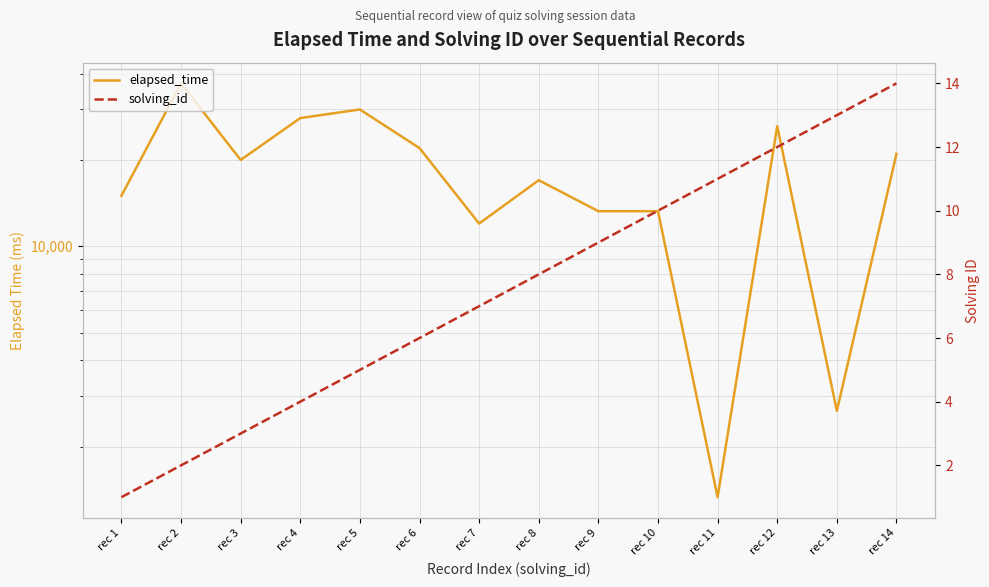

Where does the solving_id series first go above 8?

rec 9